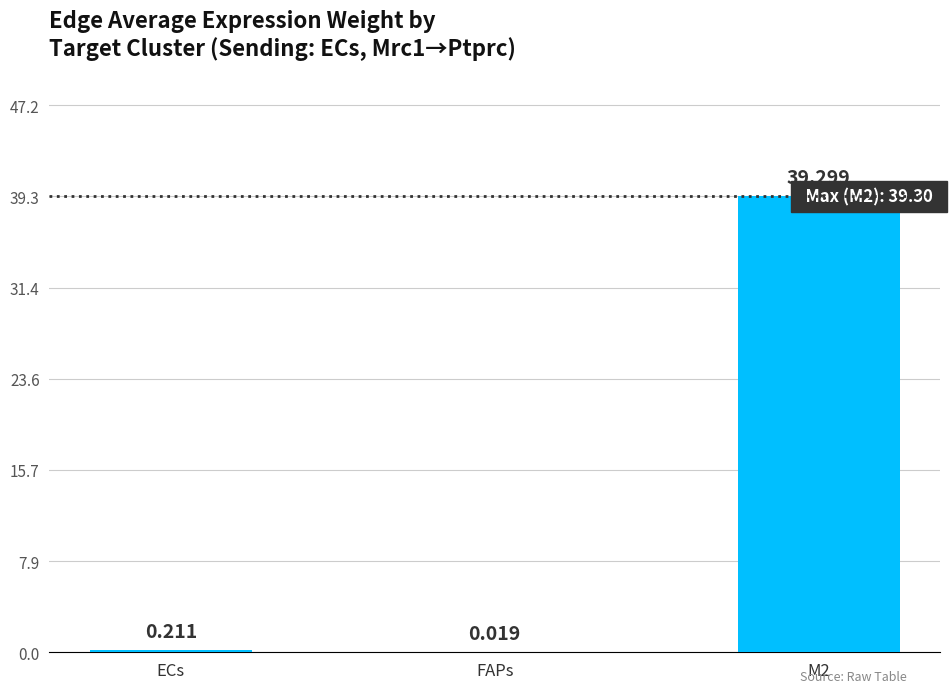

What is the change in value from FAPs to M2?

+39.3